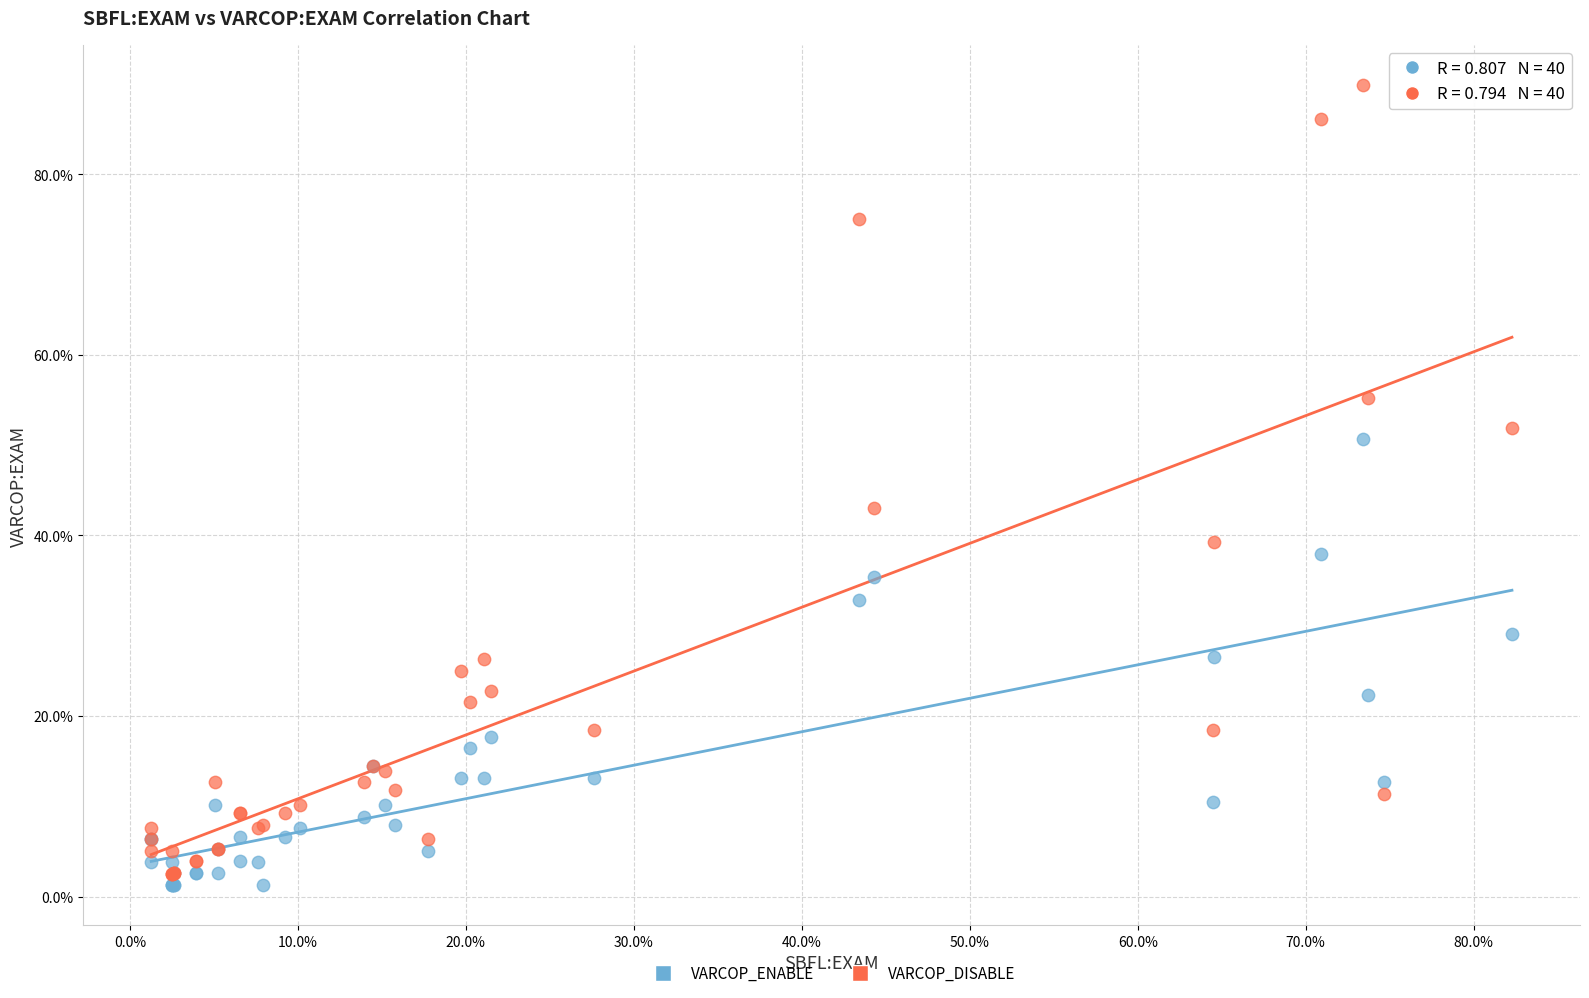

Across all series, what Y value is closest to 45?

43.0